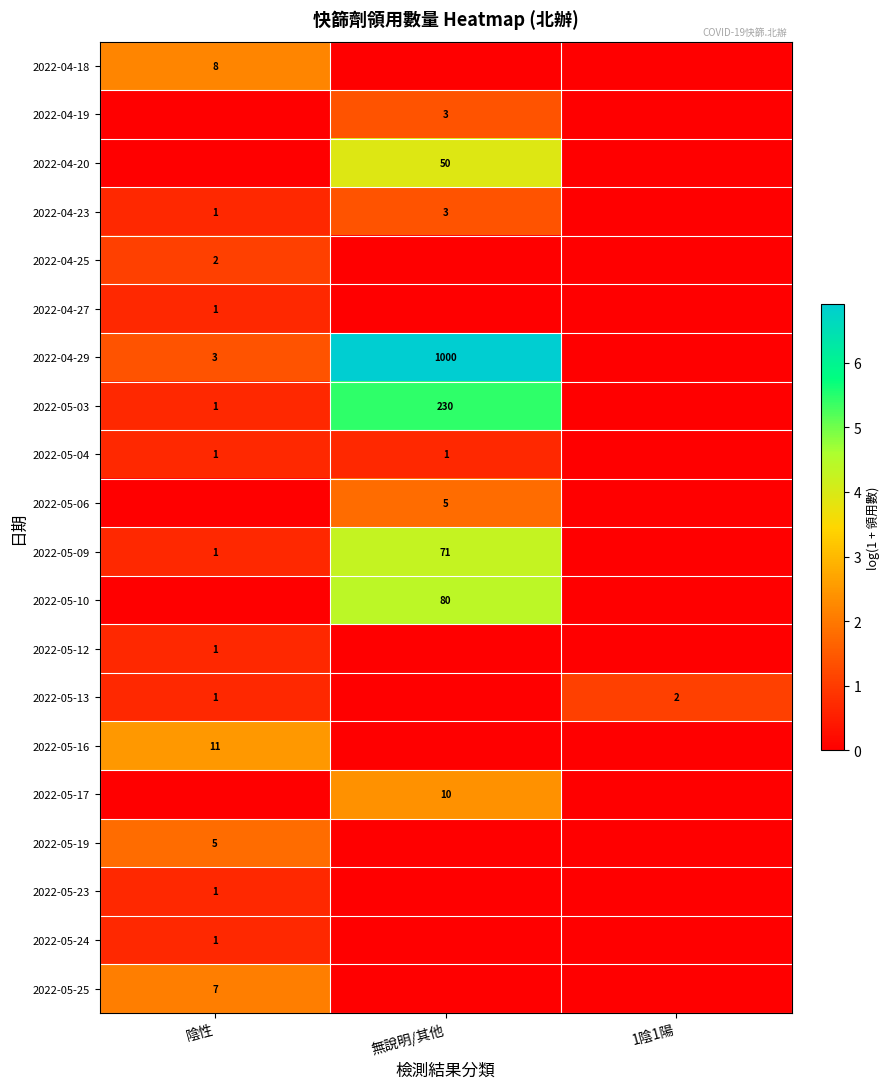

The 2022-04-18 series shows 8 at 陰性. True or false?

True